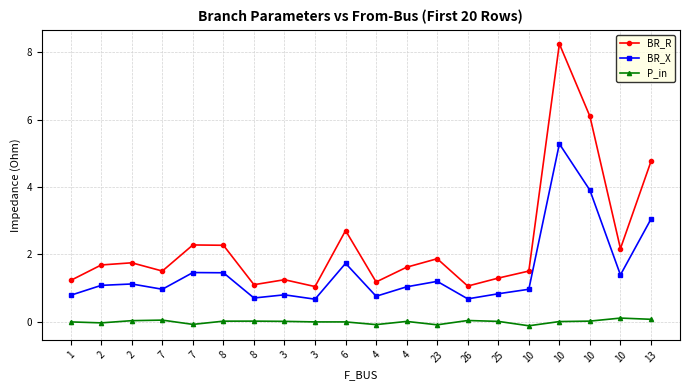

What is the maximum value for P_in?

0.1